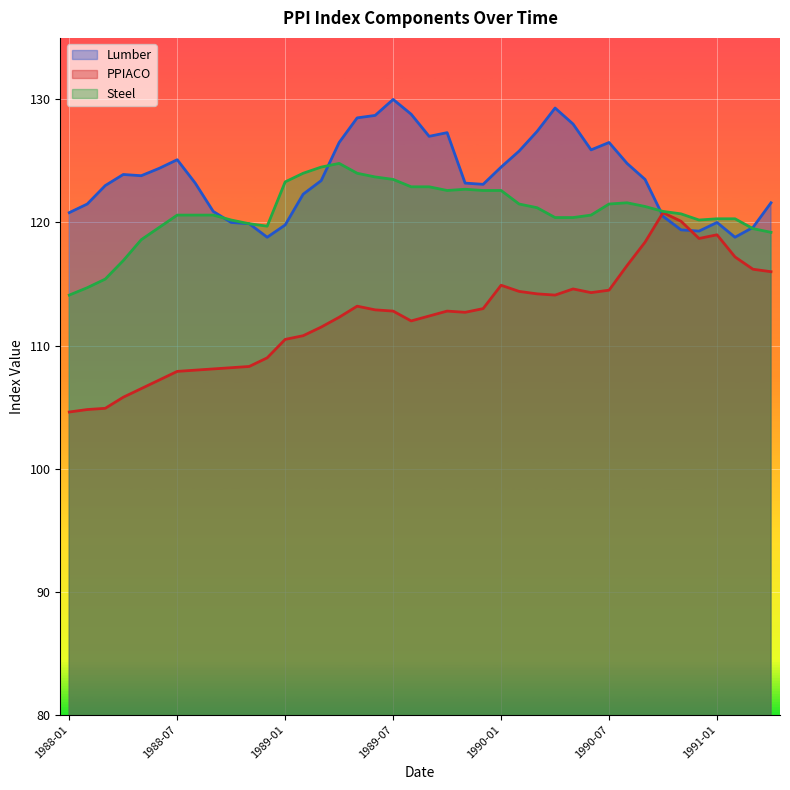

Reading left to right, extract all data points from this chart.

Lumber: 120.8	121.5	123.0	123.9	123.8	124.4	125.1	123.2	120.9	120.0	119.9	118.8	119.8	122.3	123.4	126.5	128.5	128.7	130.0	128.8	127.0	127.3	123.2	123.1	124.5	125.8	127.4	129.3	128.0	125.9	126.5	124.8	123.5	120.5	119.4	119.3	120.0	118.8	119.6	121.6
PPIACO: 104.6	104.8	104.9	105.8	106.5	107.2	107.9	108.0	108.1	108.2	108.3	109.0	110.5	110.8	111.5	112.3	113.2	112.9	112.8	112.0	112.4	112.8	112.7	113.0	114.9	114.4	114.2	114.1	114.6	114.3	114.5	116.5	118.4	120.8	120.1	118.7	119.0	117.2	116.2	116.0
Steel: 114.1	114.7	115.4	116.9	118.6	119.6	120.6	120.6	120.6	120.2	119.9	119.7	123.3	124.0	124.5	124.8	124.0	123.7	123.5	122.9	122.9	122.6	122.7	122.6	122.6	121.5	121.2	120.4	120.4	120.6	121.5	121.6	121.3	120.9	120.7	120.2	120.3	120.3	119.5	119.2